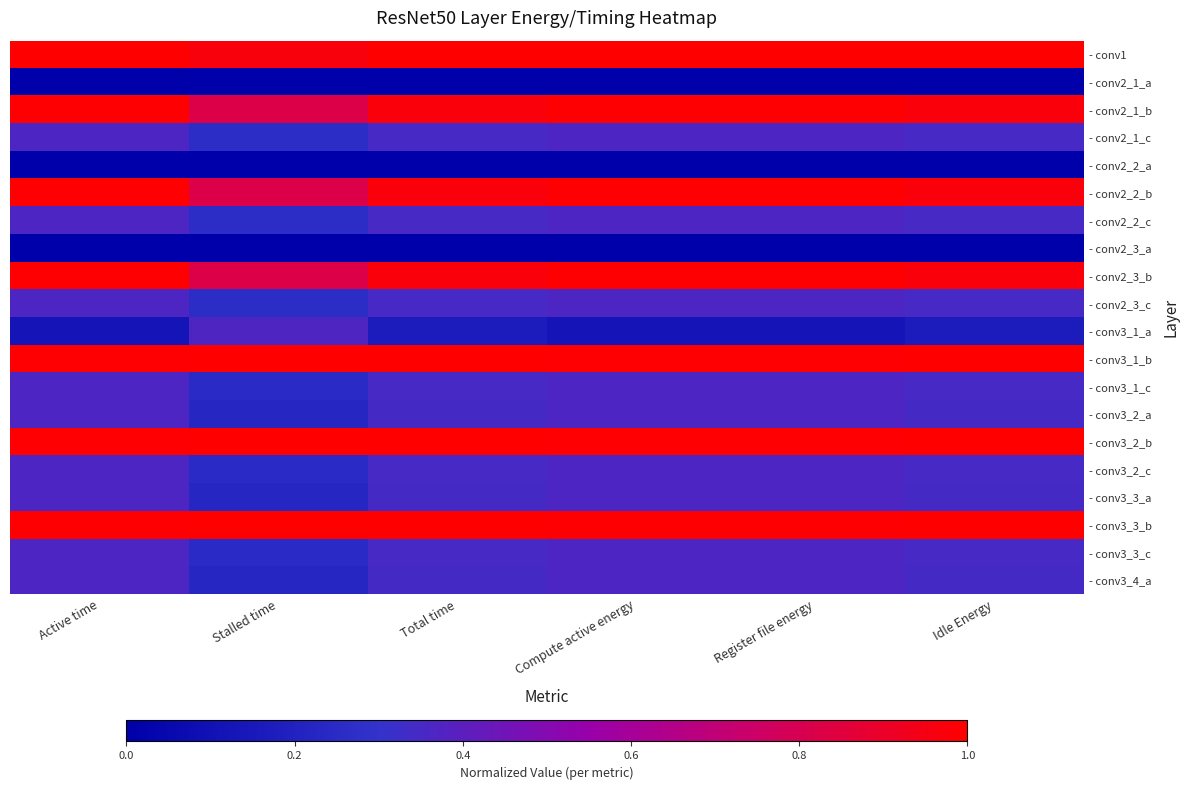

Reading left to right, transcribe all the data shown in this chart.

- conv1: Active time=1.0	Stalled time=1.0	Total time=1.0	Compute active energy=1.0	Register file energy=1.0	Idle Energy=1.0
- conv2_1_a: Active time=0.0	Stalled time=0.0	Total time=0.0	Compute active energy=0.0	Register file energy=0.0	Idle Energy=0.0
- conv2_1_b: Active time=1.0	Stalled time=0.8	Total time=1.0	Compute active energy=1.0	Register file energy=1.0	Idle Energy=1.0
- conv2_1_c: Active time=0.4	Stalled time=0.3	Total time=0.4	Compute active energy=0.4	Register file energy=0.4	Idle Energy=0.4
- conv2_2_a: Active time=0.0	Stalled time=0.0	Total time=0.0	Compute active energy=0.0	Register file energy=0.0	Idle Energy=0.0
- conv2_2_b: Active time=1.0	Stalled time=0.8	Total time=1.0	Compute active energy=1.0	Register file energy=1.0	Idle Energy=1.0
- conv2_2_c: Active time=0.4	Stalled time=0.3	Total time=0.4	Compute active energy=0.4	Register file energy=0.4	Idle Energy=0.4
- conv2_3_a: Active time=0.0	Stalled time=0.0	Total time=0.0	Compute active energy=0.0	Register file energy=0.0	Idle Energy=0.0
- conv2_3_b: Active time=1.0	Stalled time=0.8	Total time=1.0	Compute active energy=1.0	Register file energy=1.0	Idle Energy=1.0
- conv2_3_c: Active time=0.4	Stalled time=0.3	Total time=0.4	Compute active energy=0.4	Register file energy=0.4	Idle Energy=0.4
- conv3_1_a: Active time=0.1	Stalled time=0.4	Total time=0.2	Compute active energy=0.1	Register file energy=0.1	Idle Energy=0.2
- conv3_1_b: Active time=1.0	Stalled time=1.0	Total time=1.0	Compute active energy=1.0	Register file energy=1.0	Idle Energy=1.0
- conv3_1_c: Active time=0.4	Stalled time=0.3	Total time=0.3	Compute active energy=0.4	Register file energy=0.4	Idle Energy=0.3
- conv3_2_a: Active time=0.4	Stalled time=0.2	Total time=0.3	Compute active energy=0.4	Register file energy=0.4	Idle Energy=0.3
- conv3_2_b: Active time=1.0	Stalled time=1.0	Total time=1.0	Compute active energy=1.0	Register file energy=1.0	Idle Energy=1.0
- conv3_2_c: Active time=0.4	Stalled time=0.3	Total time=0.3	Compute active energy=0.4	Register file energy=0.4	Idle Energy=0.3
- conv3_3_a: Active time=0.4	Stalled time=0.2	Total time=0.3	Compute active energy=0.4	Register file energy=0.4	Idle Energy=0.3
- conv3_3_b: Active time=1.0	Stalled time=1.0	Total time=1.0	Compute active energy=1.0	Register file energy=1.0	Idle Energy=1.0
- conv3_3_c: Active time=0.4	Stalled time=0.3	Total time=0.3	Compute active energy=0.4	Register file energy=0.4	Idle Energy=0.3
- conv3_4_a: Active time=0.4	Stalled time=0.2	Total time=0.3	Compute active energy=0.4	Register file energy=0.4	Idle Energy=0.3